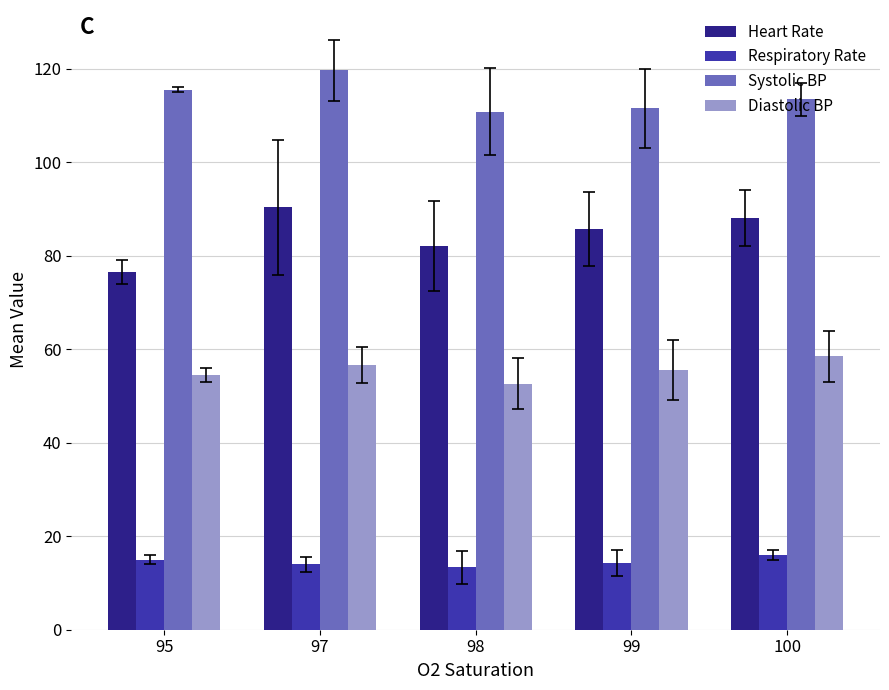

Between 95 and 97, which series saw the biggest shift?

Heart Rate